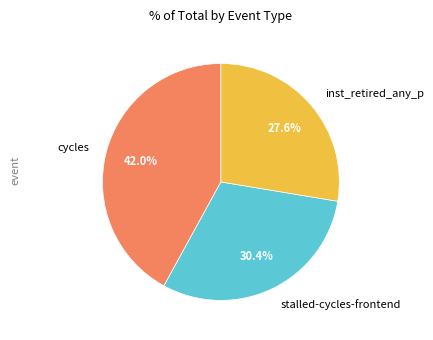

Approximately how many times larger is the value at stalled-cycles-frontend compared to inst_retired_any_p?

1.1